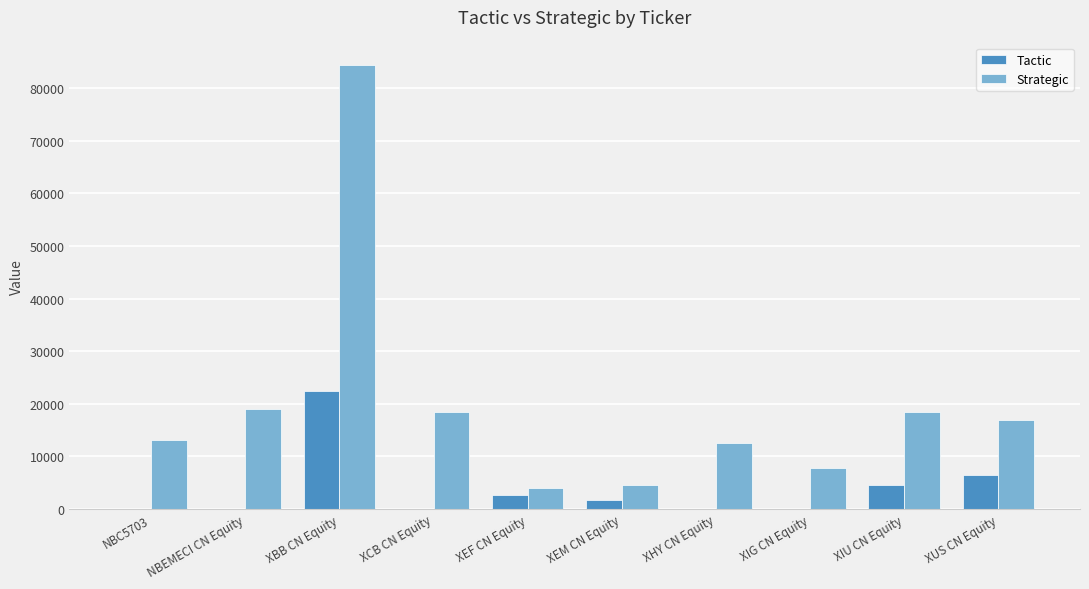

Which series has the largest total across all categories?

Strategic